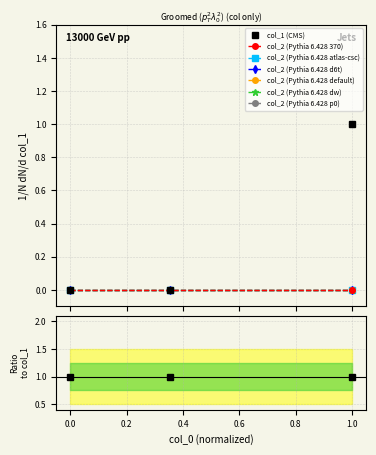

Reading left to right, list all the values displayed in this chart.

0	0	1